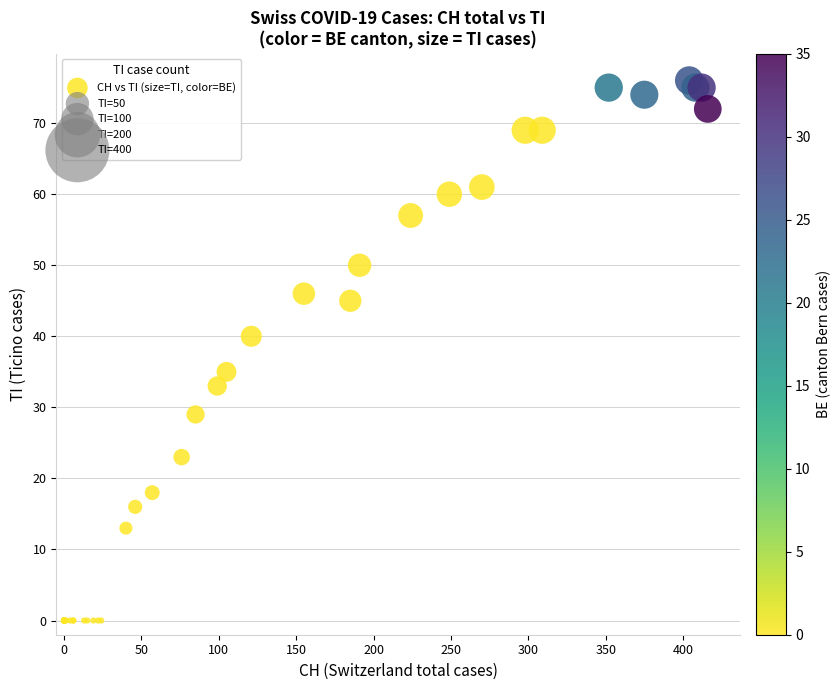

What Y value in the scatter plot is closest to 38?

40